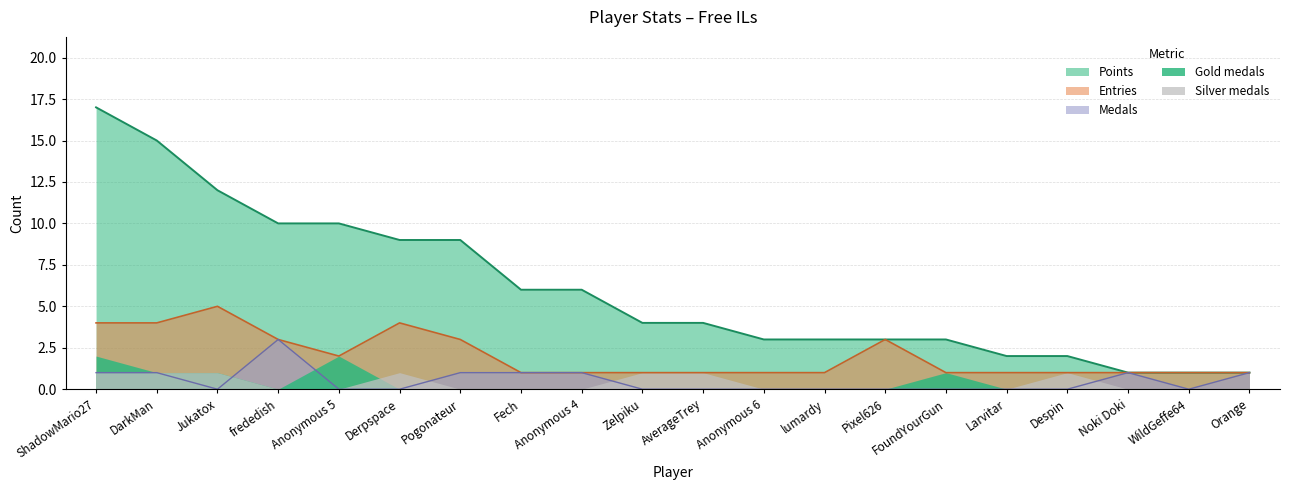

At which category does Medals reach its first local valley?

Jukatox